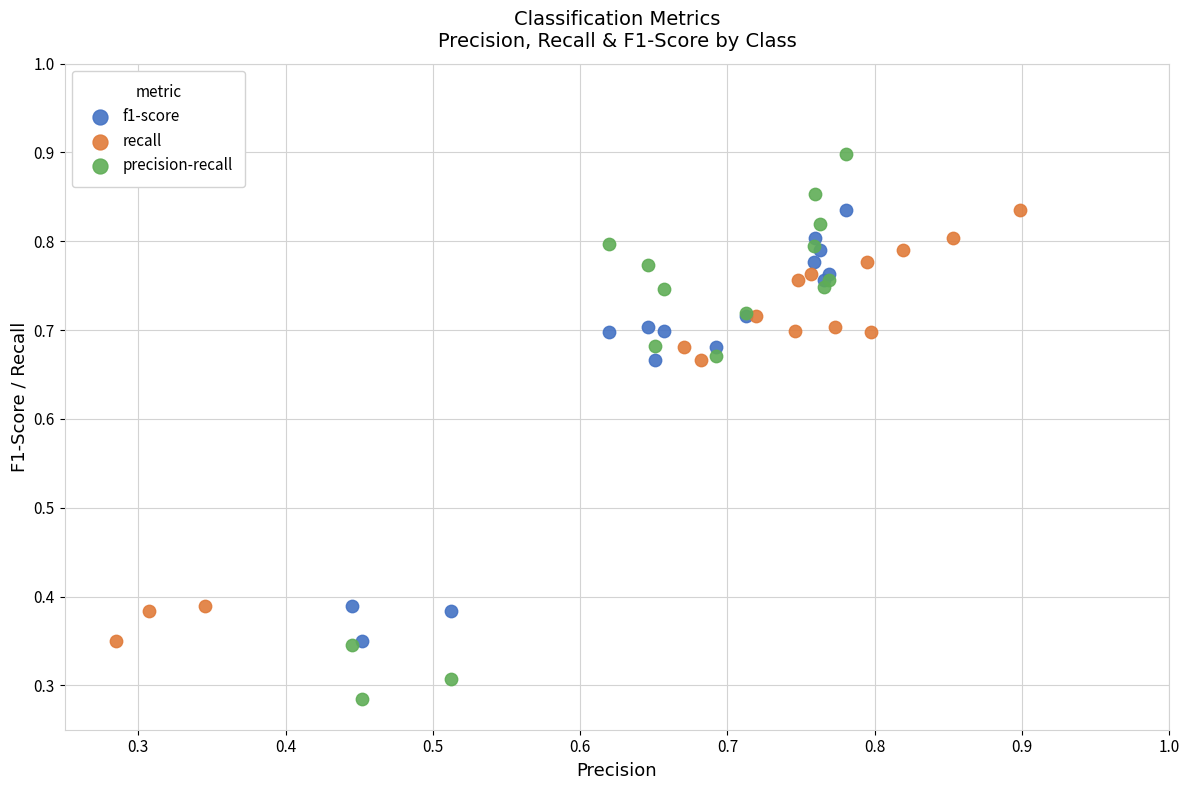

What are all the series names shown in the legend?

f1-score, recall, precision-recall